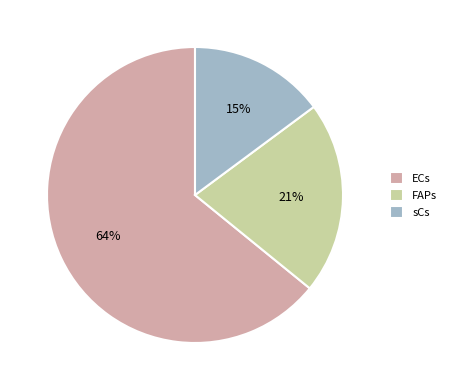

To the nearest percent, what is the difference between the largest and smallest slice percentages?

49%